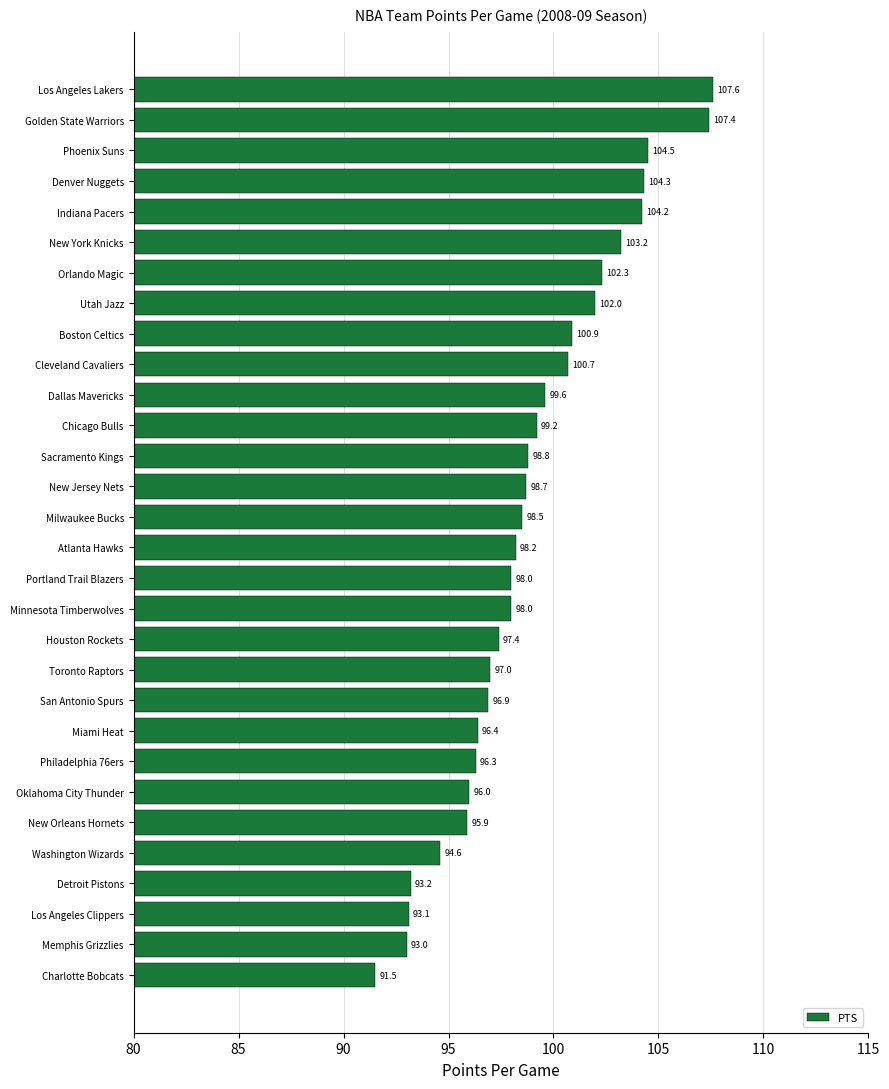

What is the average value?

98.9